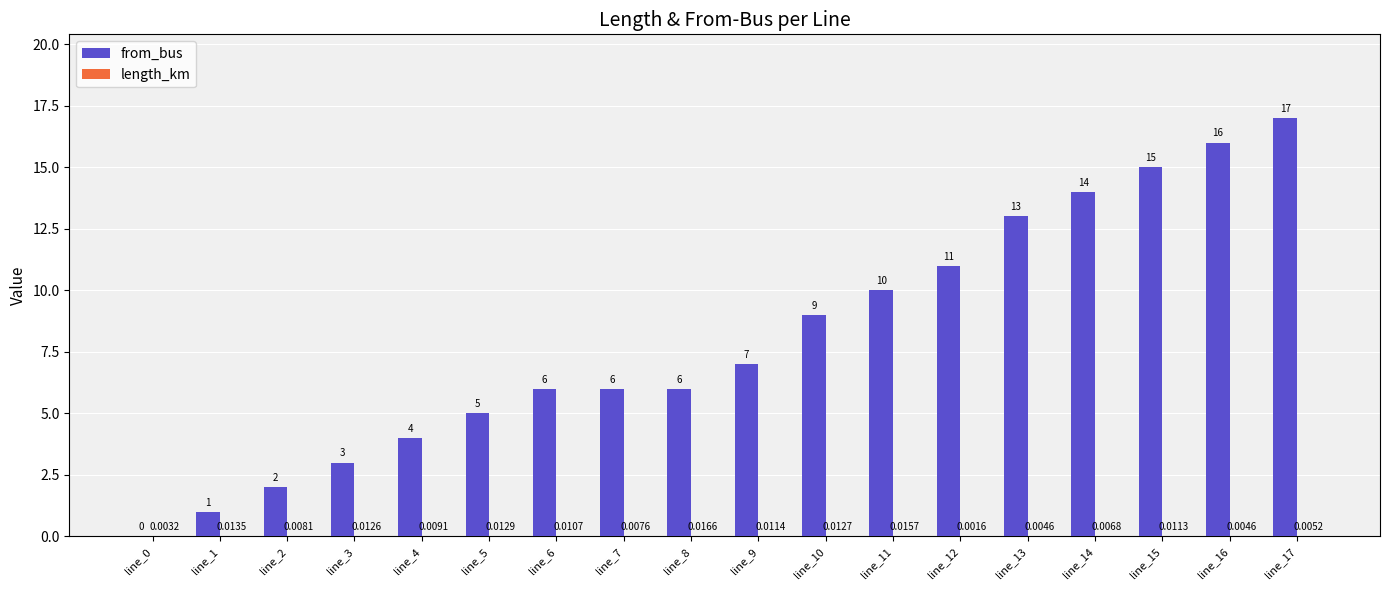

Between line_2 and line_4, which series saw the biggest shift?

from_bus